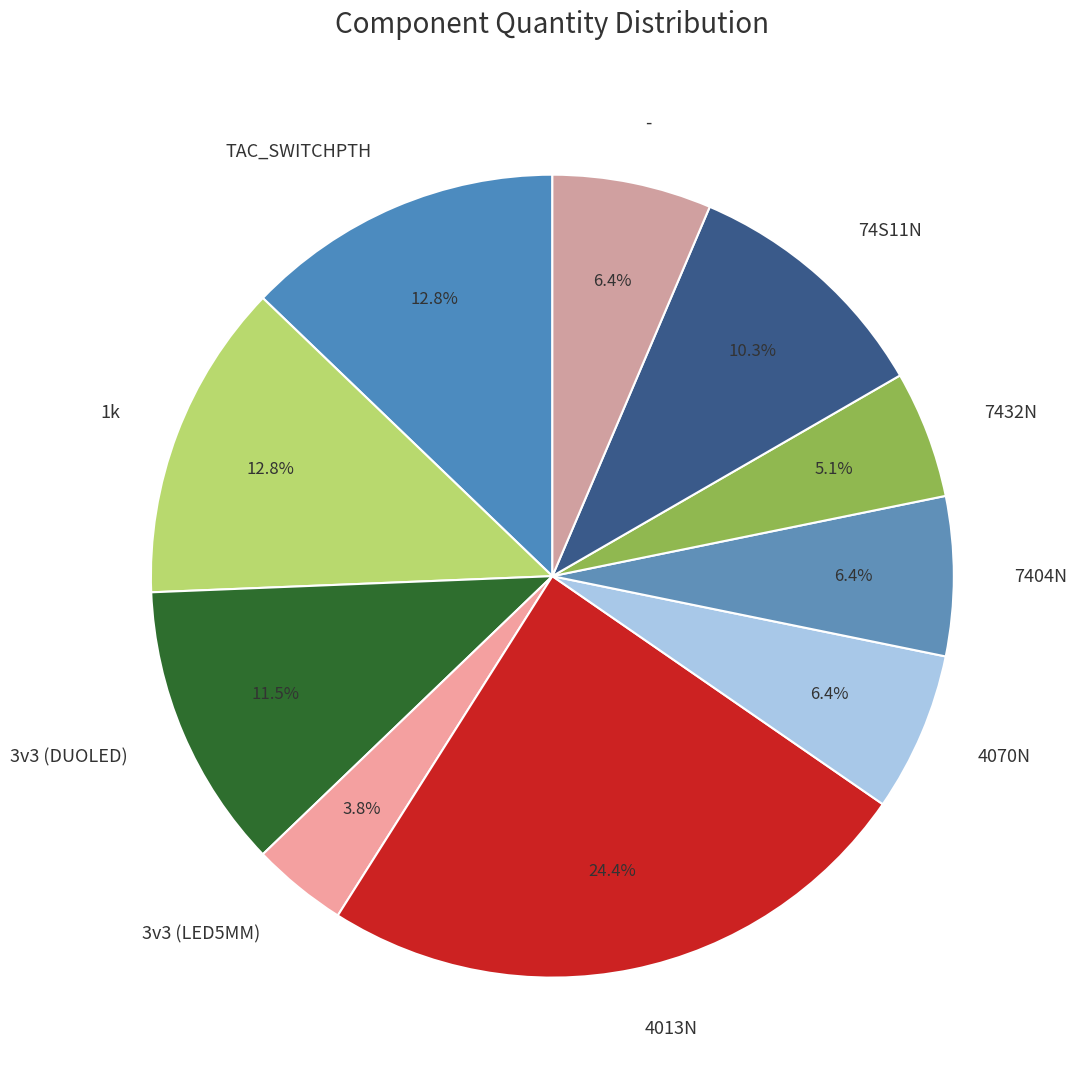

Does 7404N represent more than half of the total?

No